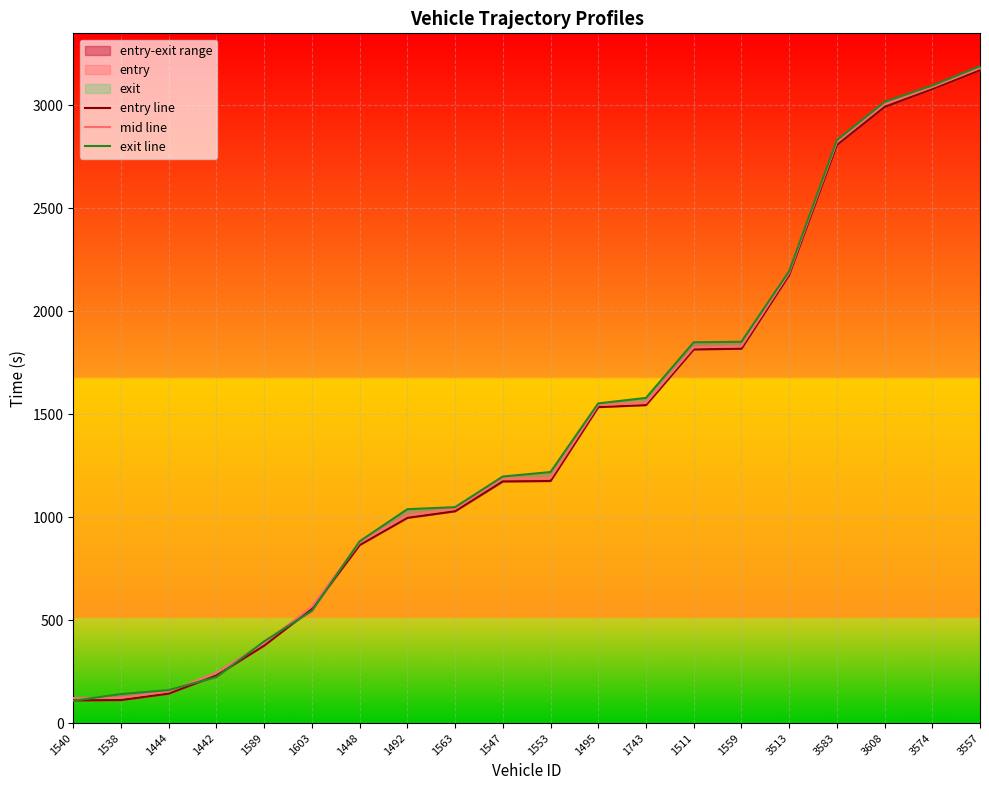

What is the maximum value shown in the chart?

3188.8